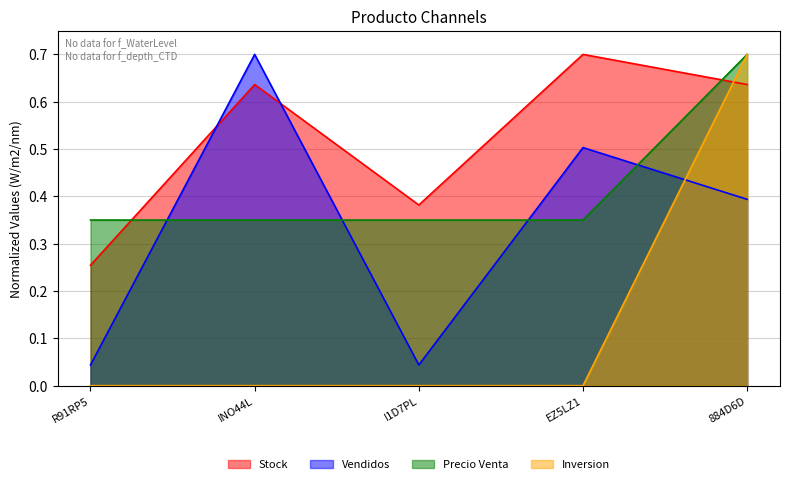

What is the label of the 3rd point from the right?

I1D7PL